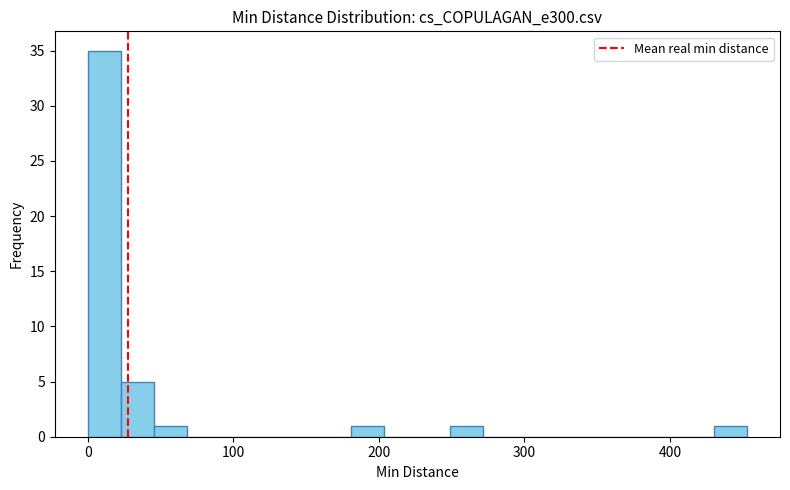

Read against the x-axis, roughly where is the centre of the tallest bar?

10